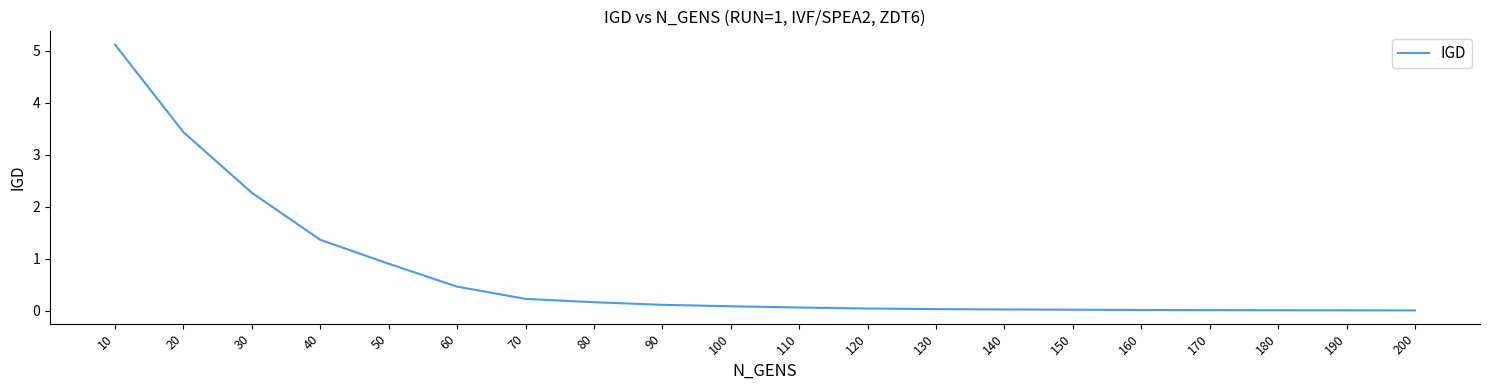

How many categories are shown in the chart?

20